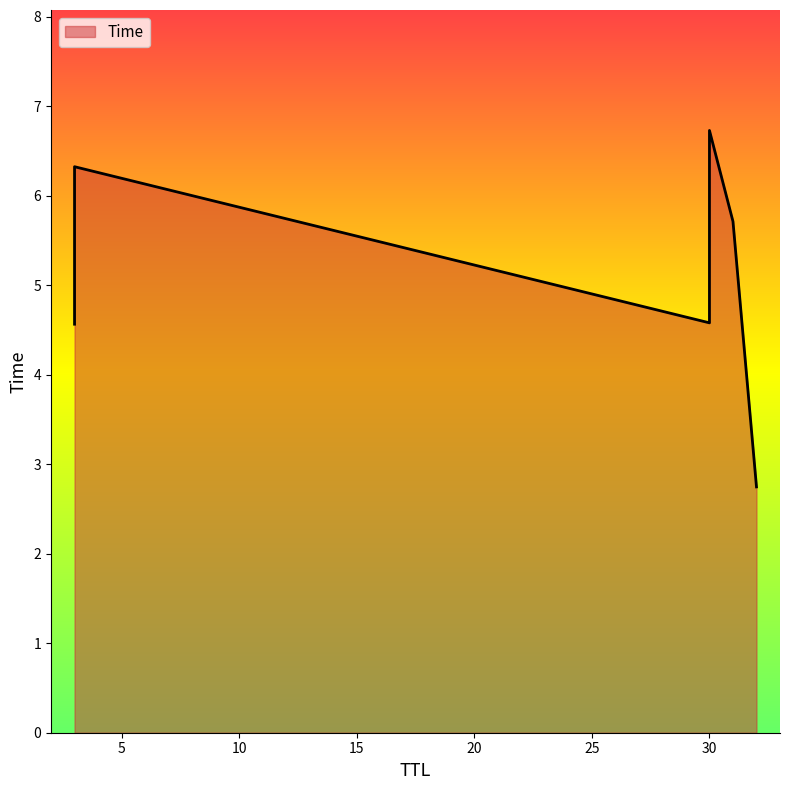

Approximately how many times larger is the value at 30 compared to 3?

0.7